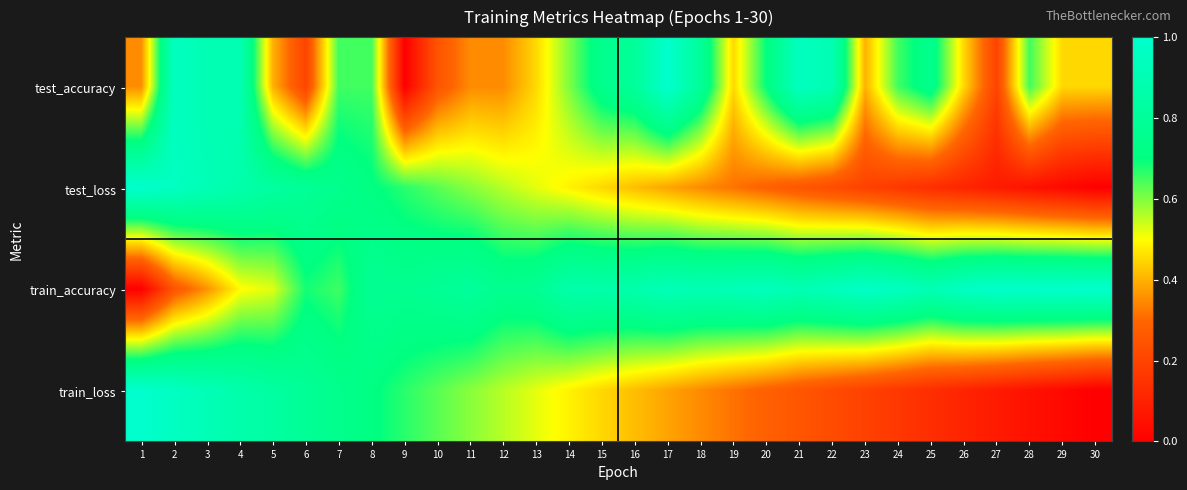

At 17, list the series in order from smallest to largest.

train_loss, test_loss, train_accuracy, test_accuracy